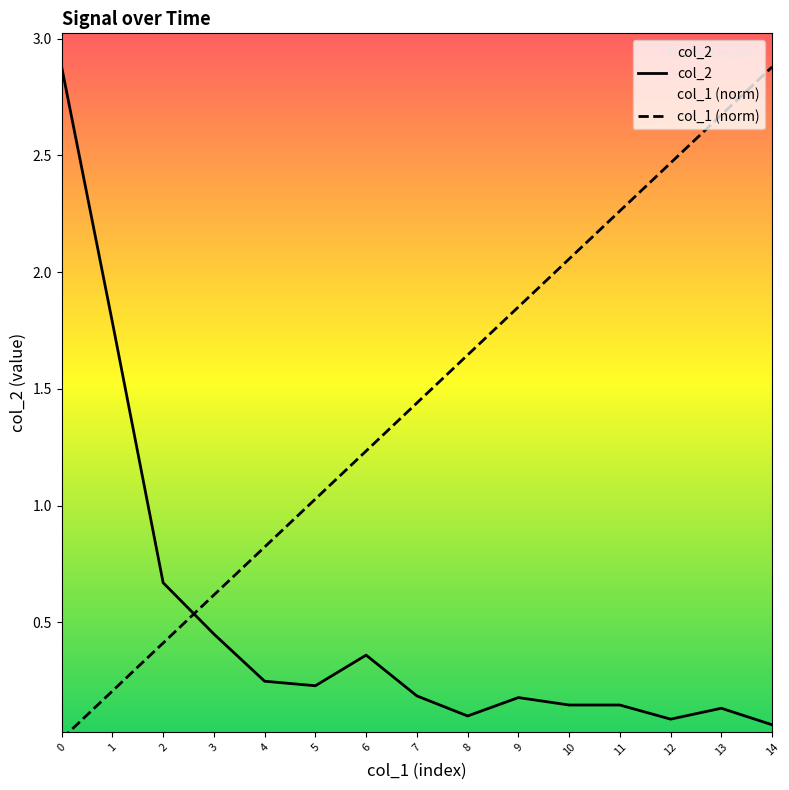

Between 10 and 11, which series saw the biggest shift?

col_1